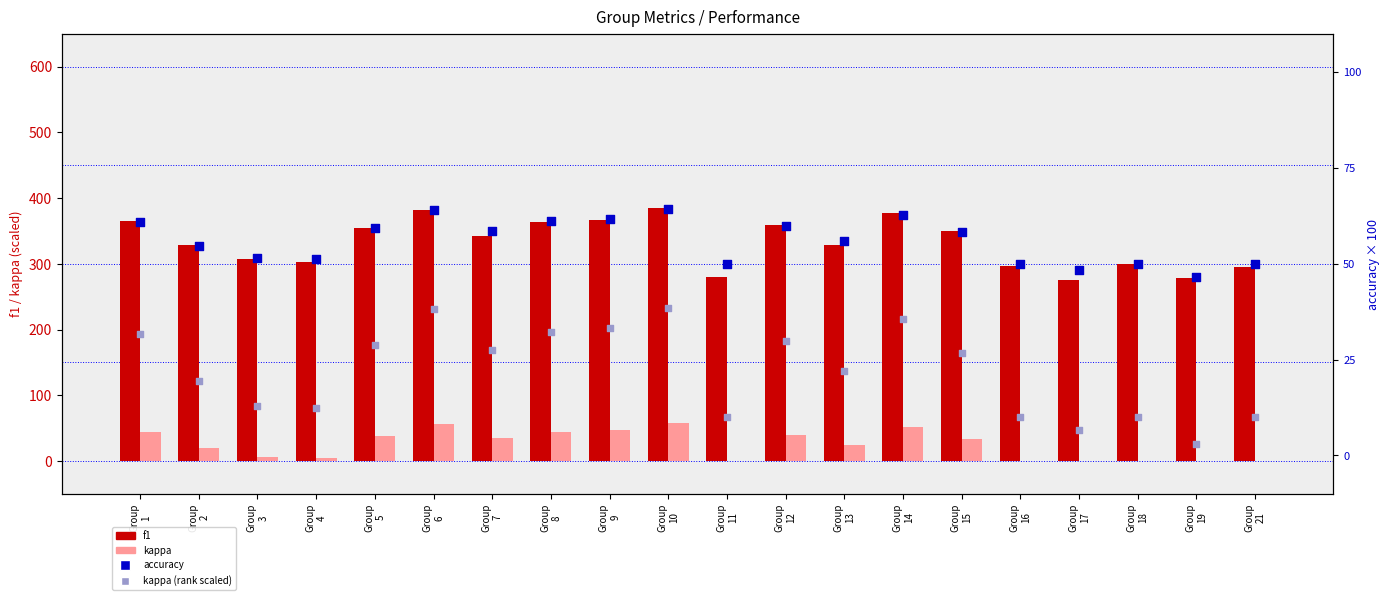

Which series contains the highest Y value?

f1